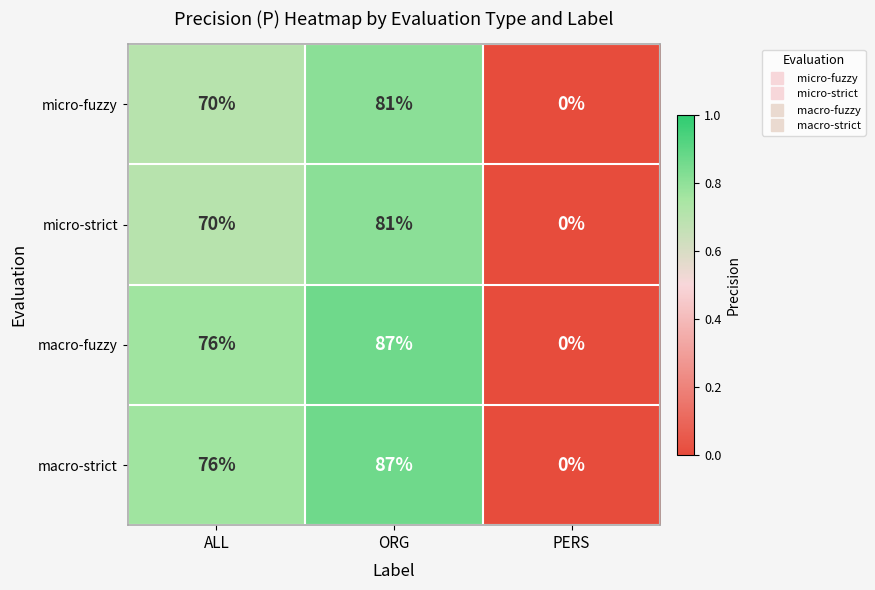

What is the total value across all series at ORG?

336